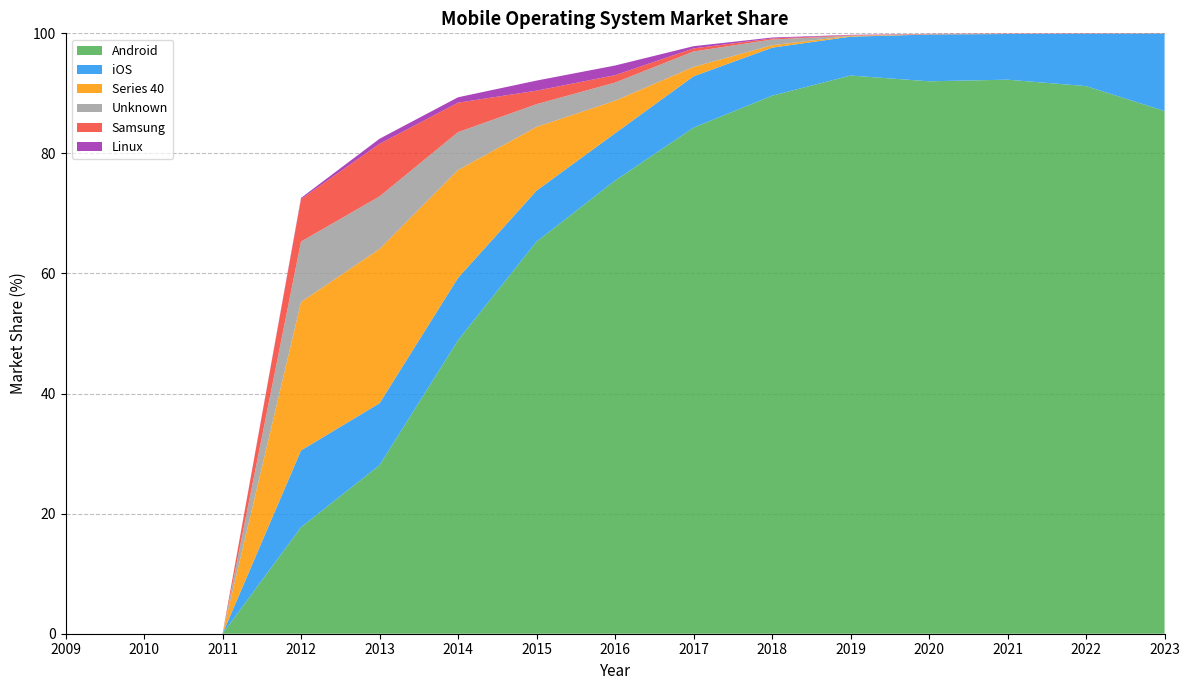

Reading left to right, extract all data points from this chart.

Android: 0.0	0.0	0.0	17.7	28.1	48.9	65.3	75.5	84.3	89.6	93.0	92.0	92.3	91.2	87.1
iOS: 0.0	0.0	0.0	12.8	10.3	10.4	8.5	7.9	8.6	8.0	6.5	7.8	7.6	8.7	12.9
Series 40: 0.0	0.0	0.0	24.7	25.7	18.0	10.6	5.4	1.6	0.4	0.1	0.0	0.0	0.0	0.0
Unknown: 0.0	0.0	0.0	10.1	8.8	6.3	3.8	3.0	2.6	1.0	0.0	0.0	0.0	0.0	0.0
Samsung: 0.0	0.0	0.0	7.1	8.8	4.9	2.2	1.2	0.5	0.2	0.1	0.1	0.1	0.1	0.0
Linux: 0.0	0.0	0.0	0.2	0.8	0.9	1.7	1.6	0.4	0.1	0.1	0.0	0.0	0.0	0.0